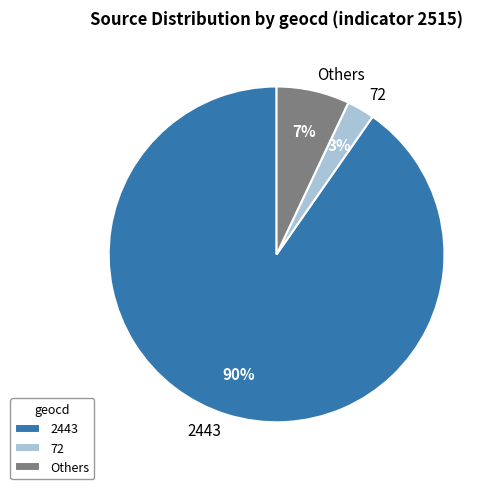

How many segments does this pie chart have?

3